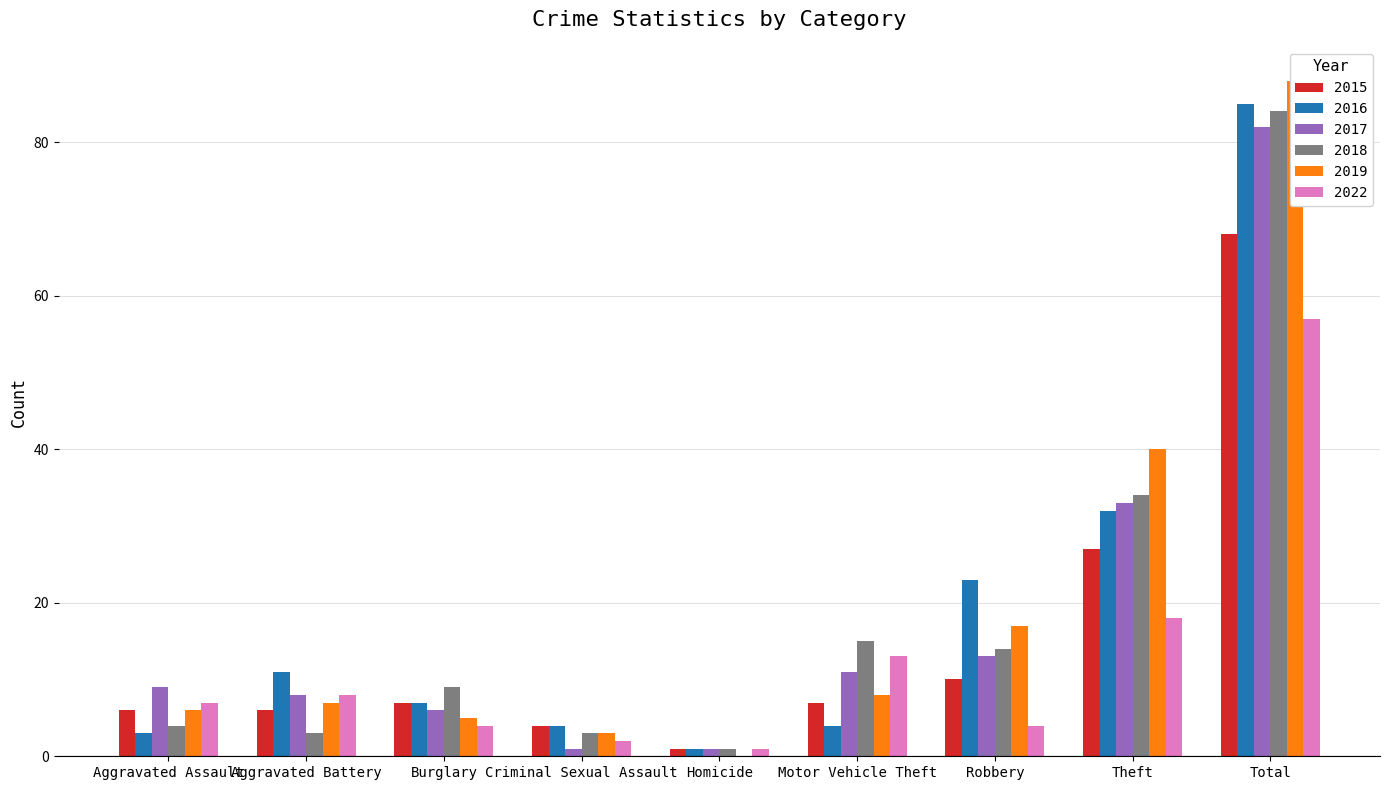

Rank the categories by 2016 value from highest to lowest.

Total, Theft, Robbery, Aggravated Battery, Burglary, Criminal Sexual Assault, Motor Vehicle Theft, Aggravated Assault, Homicide